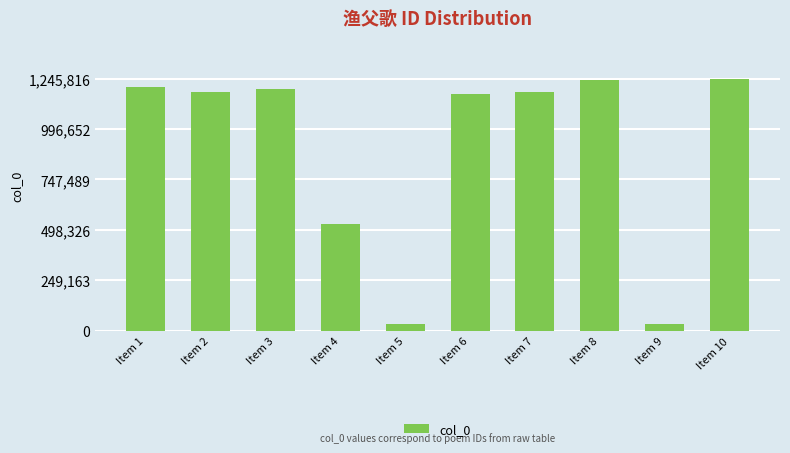

How many values are below 1179074?

5